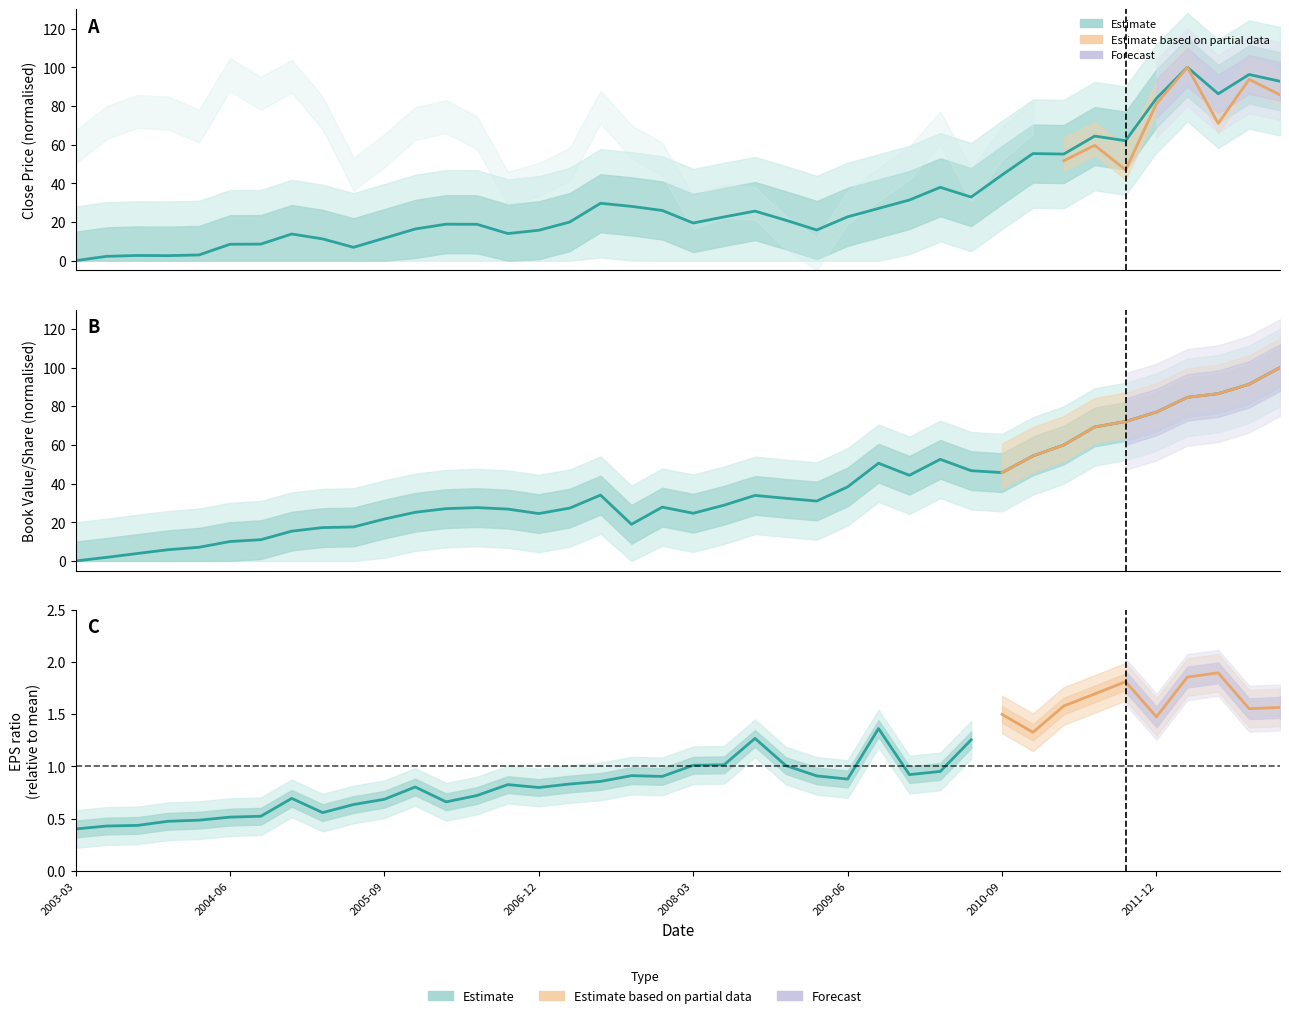

What is the approximate value of closePrice at 2004-12?

13.8